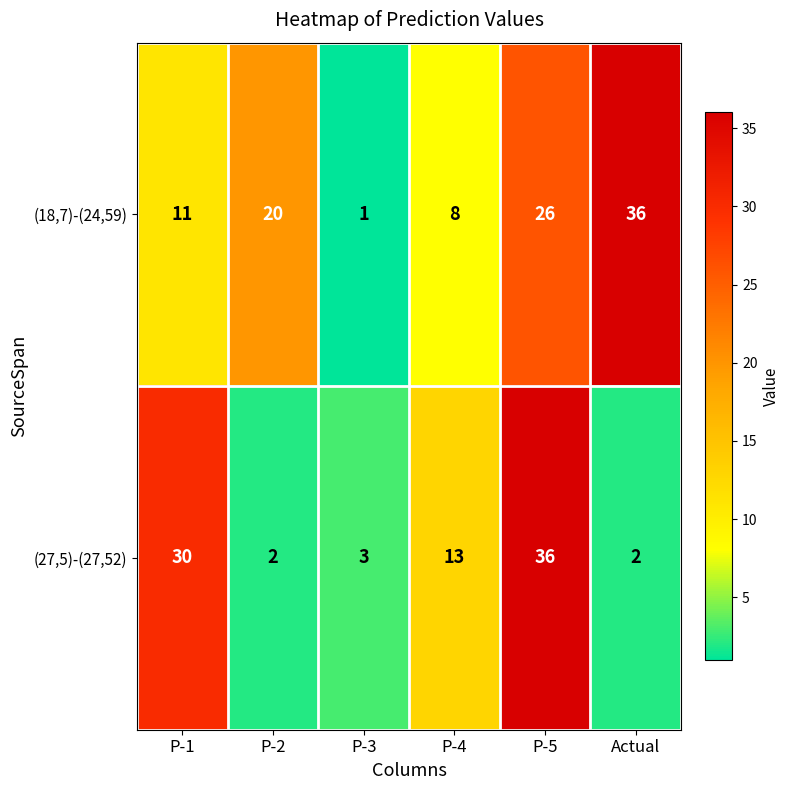

Where is (27,5)-(27,52) nearest to the value 19?

P-4